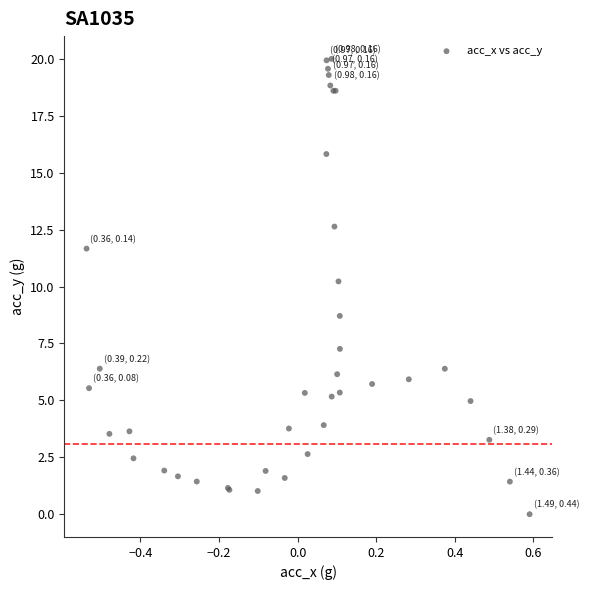

What Y value in the scatter plot is closest to 10?

10.2